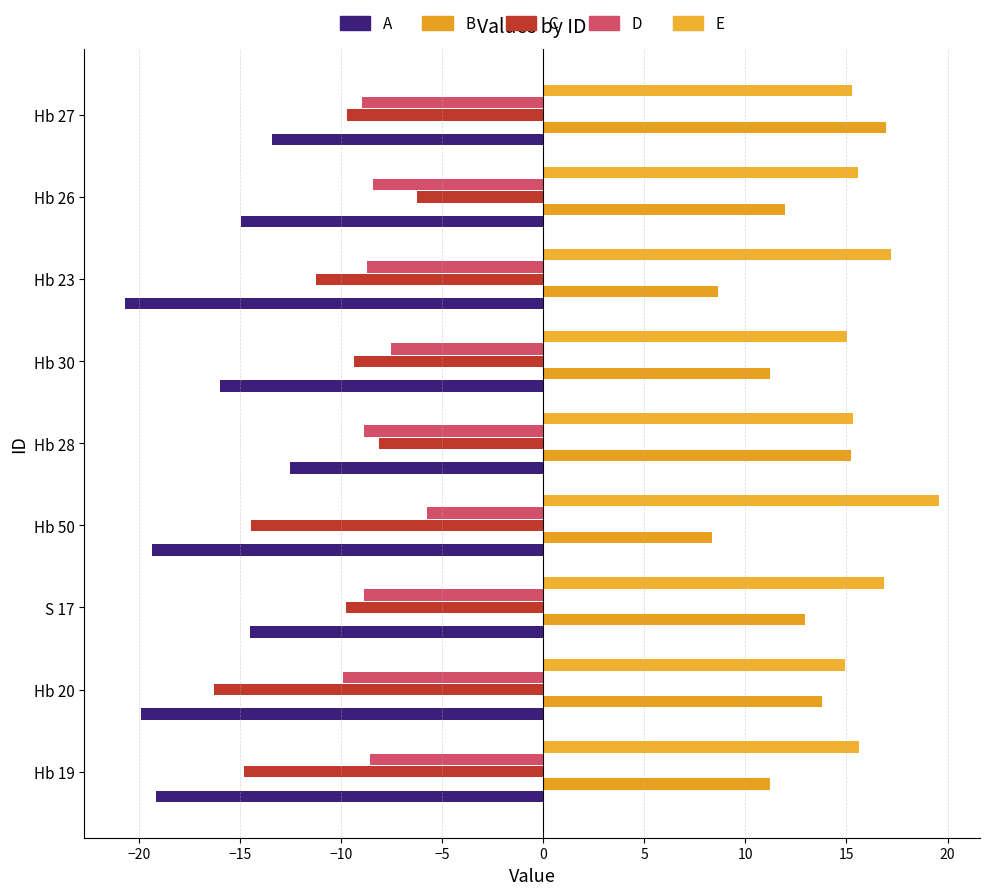

Count the number of data series in this chart.

5